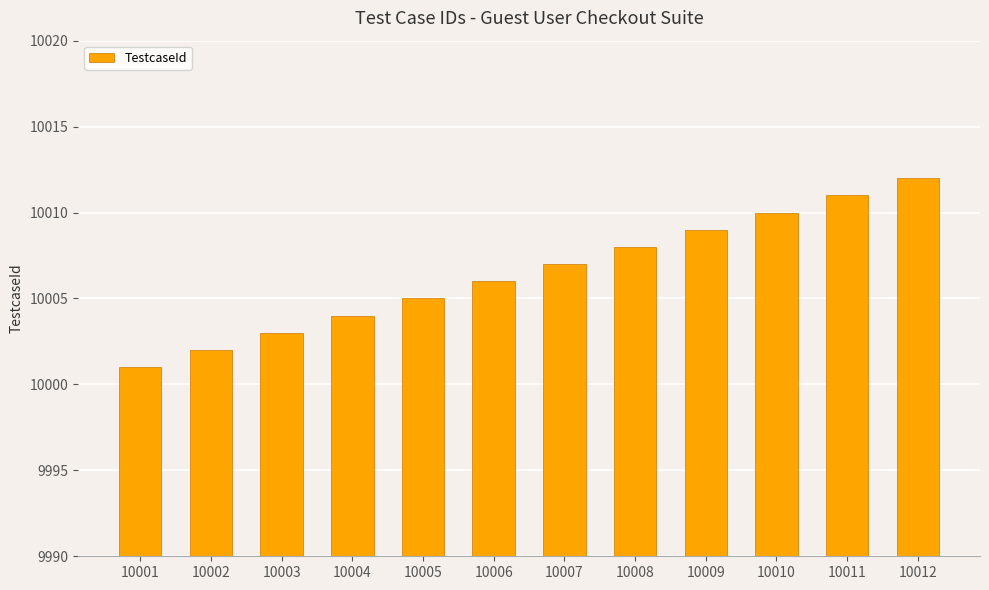

How many categories are shown in the chart?

12